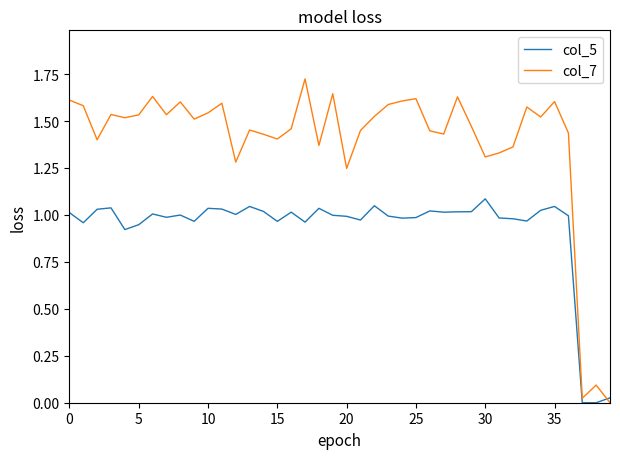

Is this an area chart (filled region under the line)?

No